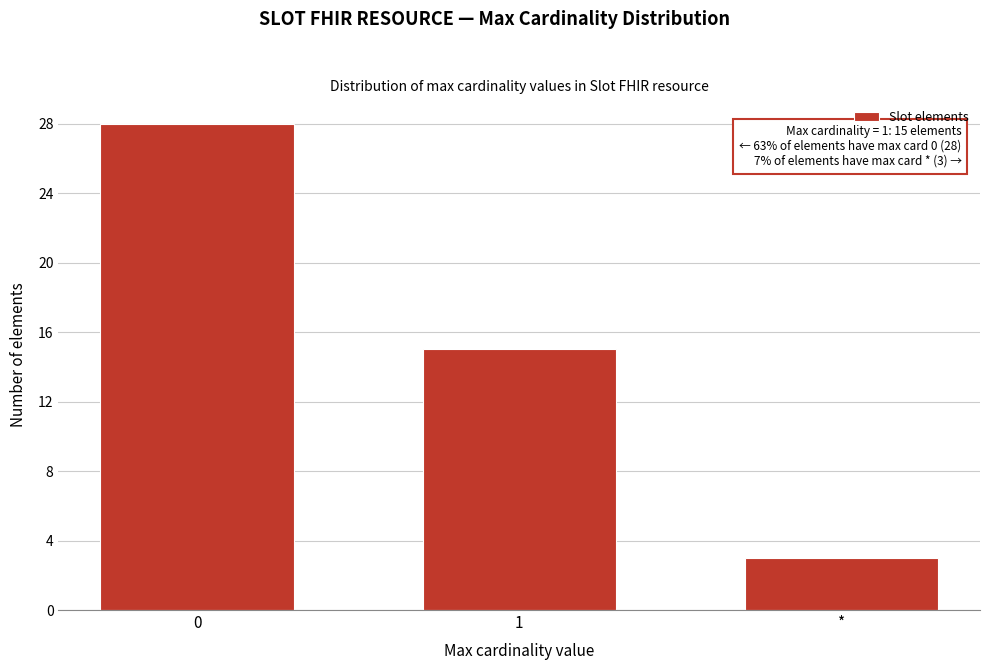

Reading right to left, list all the values displayed in this chart.

*=3	1=15	0=28